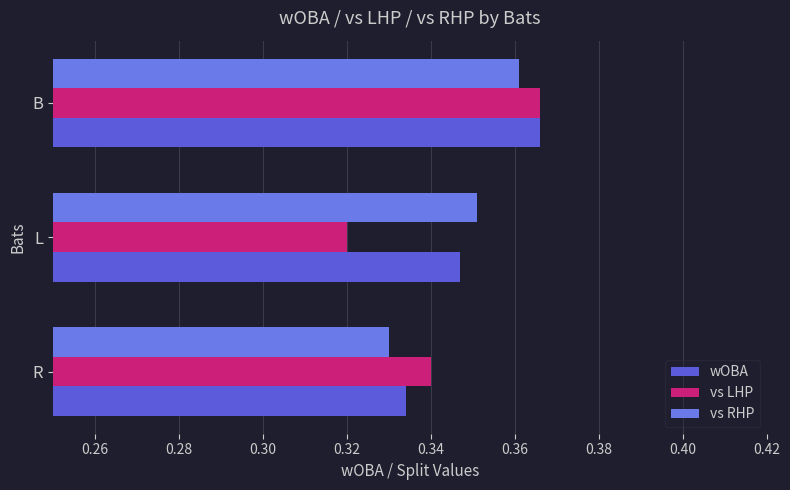

What is the greatest value displayed?

0.4